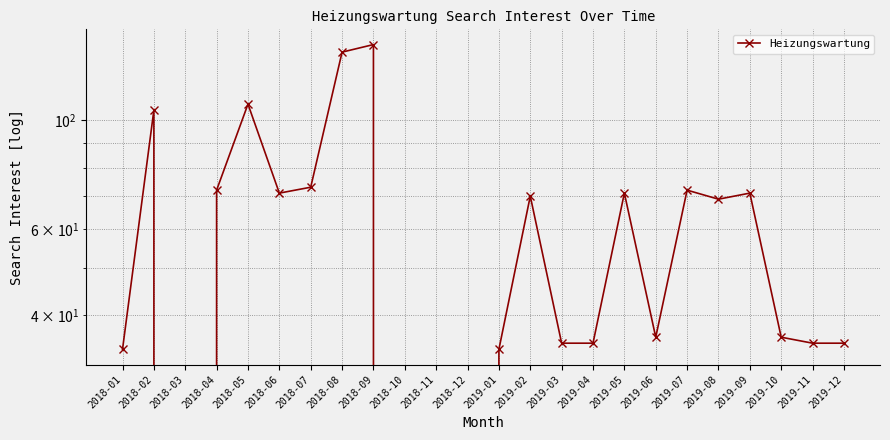

Rank the categories by value from lowest to highest.

2018-03, 2018-10, 2018-11, 2018-12, 2018-01, 2019-01, 2019-03, 2019-04, 2019-11, 2019-12, 2019-06, 2019-10, 2019-08, 2019-02, 2018-06, 2019-05, 2019-09, 2018-04, 2019-07, 2018-07, 2018-02, 2018-05, 2018-08, 2018-09